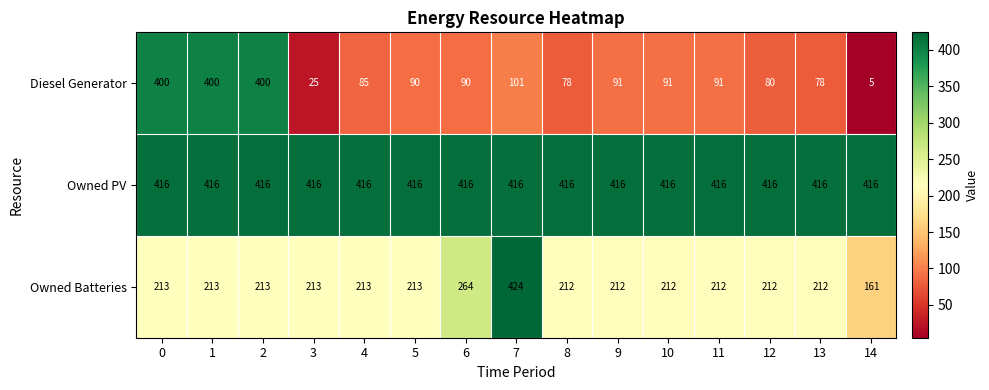

Which category has the lowest value across all series?

14